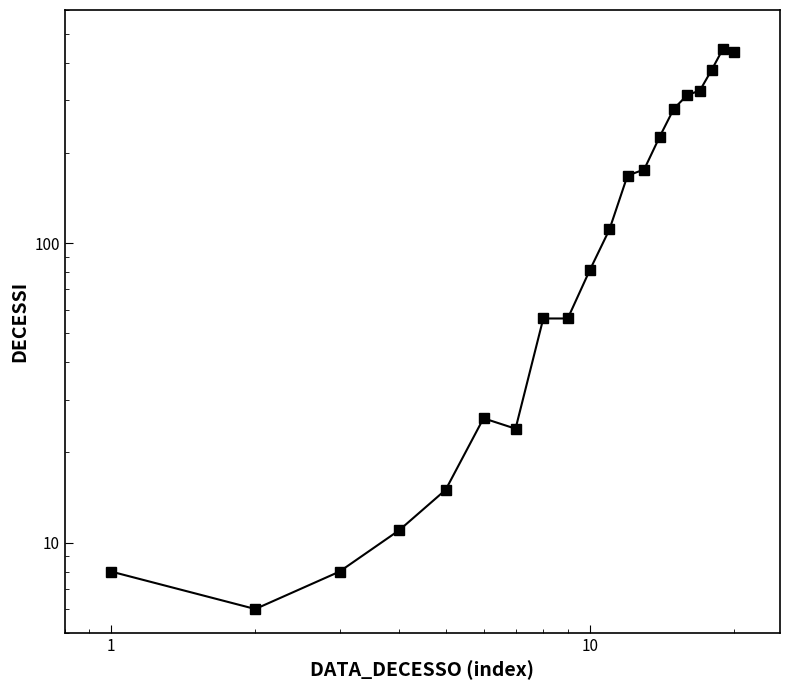

How many interior local valleys (lower than both neighbors) does the data have?

2